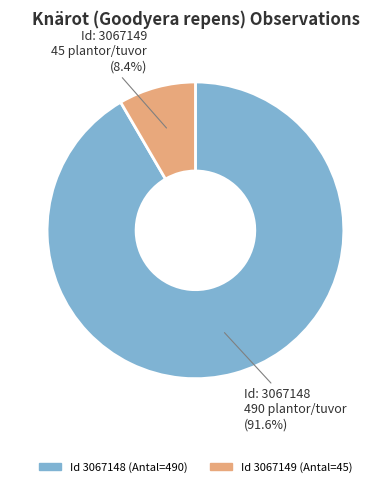

Does any single category account for the majority?

Yes